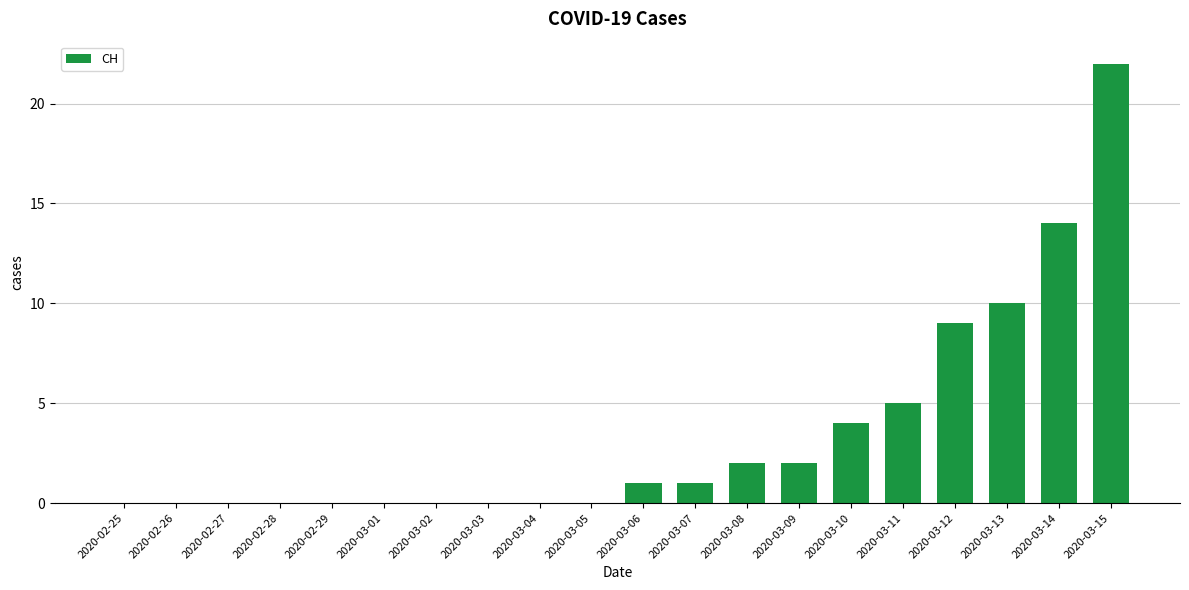

What is the sum of all values?

70